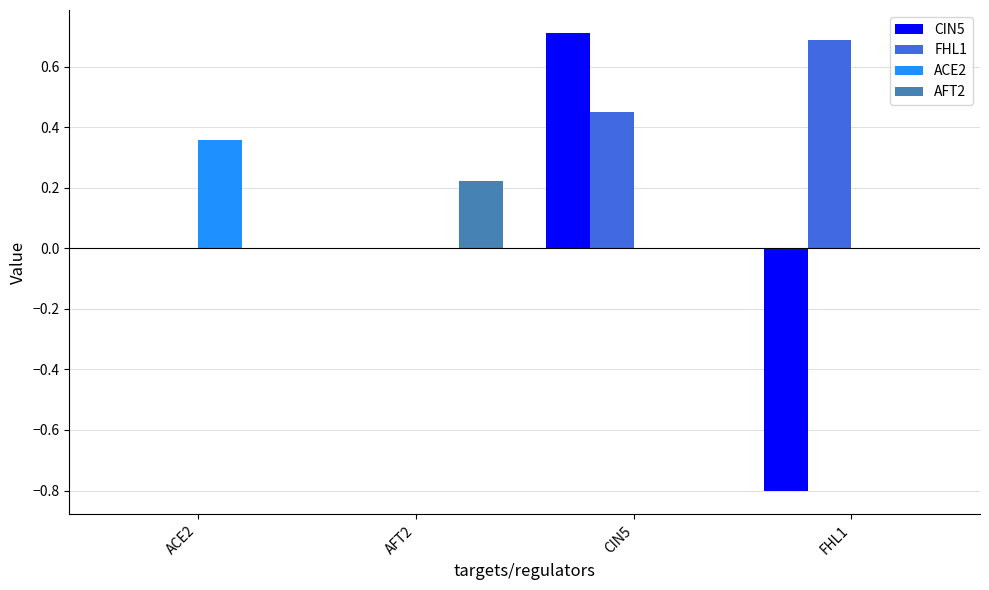

How many distinct data groups are displayed?

4